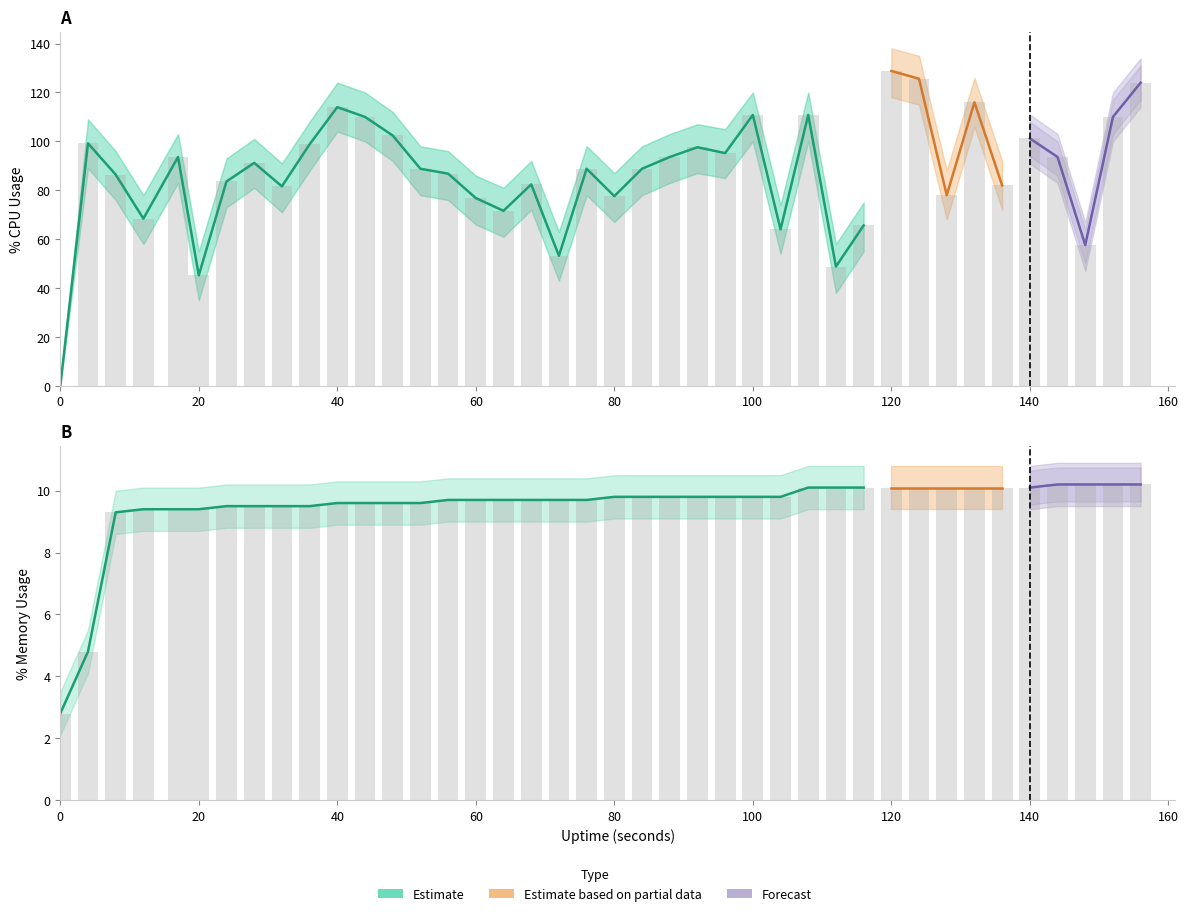

Is it true that %MEM_lower equals 9.0 at 68?

True